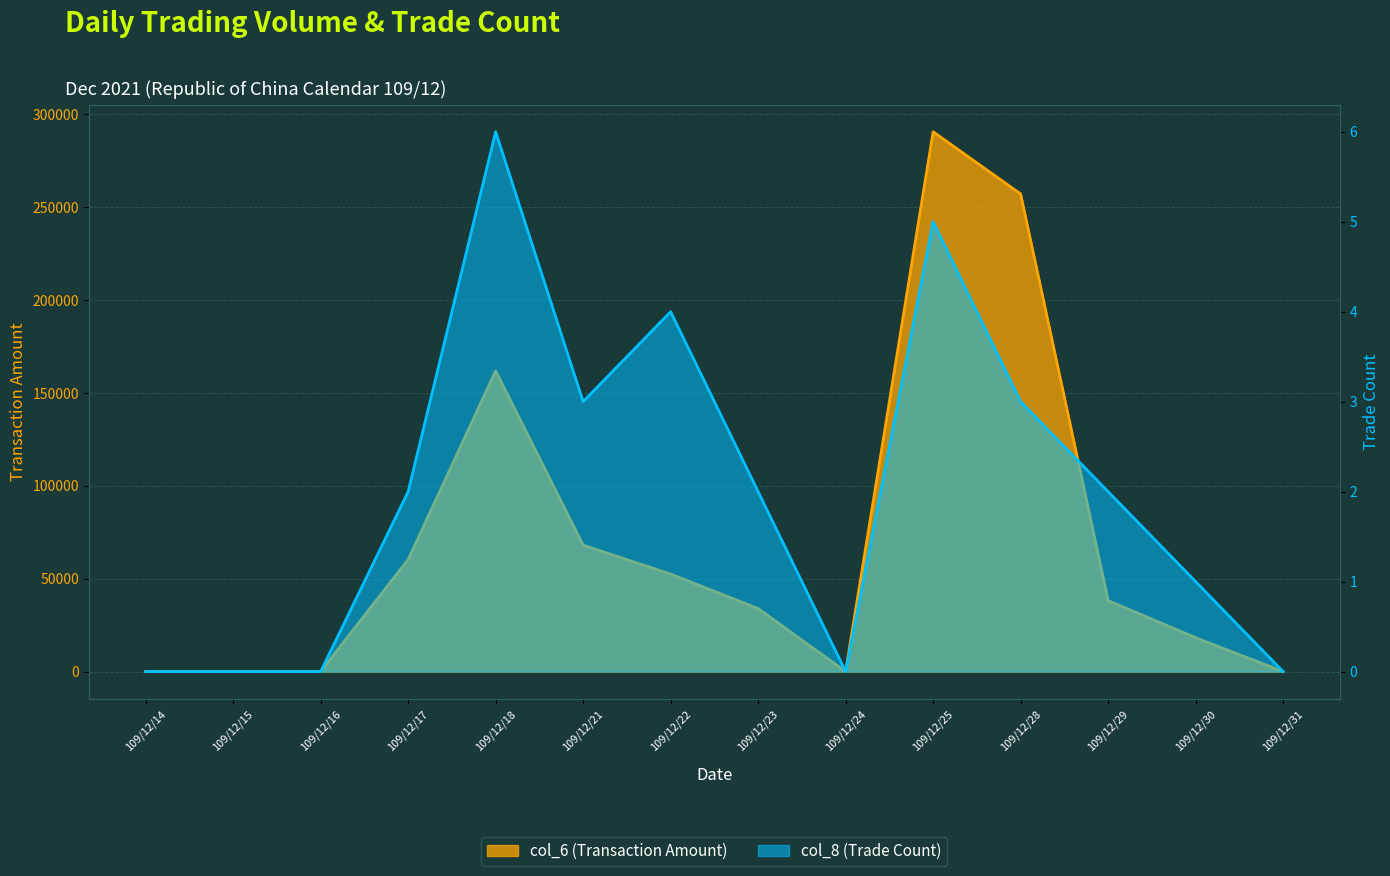

What is the difference between the second highest and minimum values in the col_8 (Trade Count) series?

5